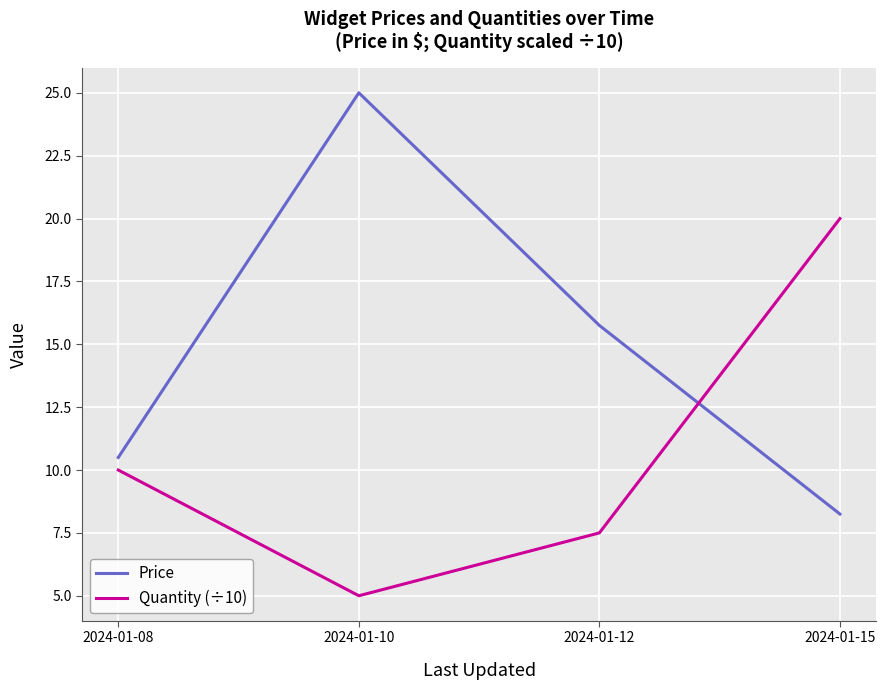

What is the smallest value displayed?

5.0